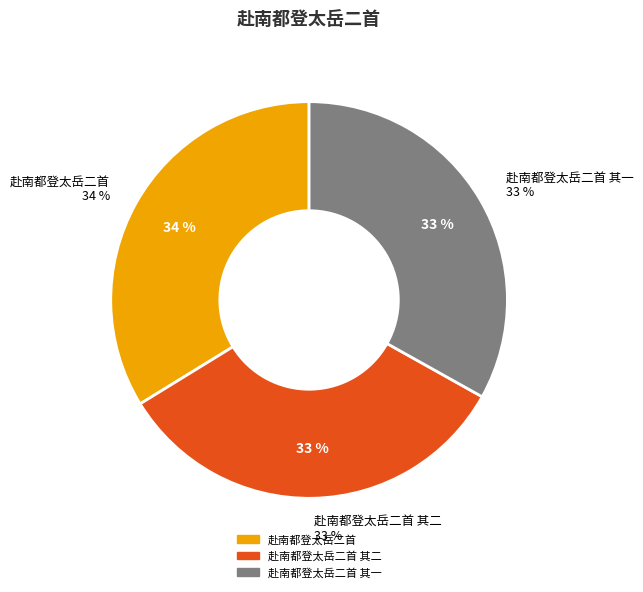

What portion of the pie excludes 赴南都登太岳二首 其二?

66.9%